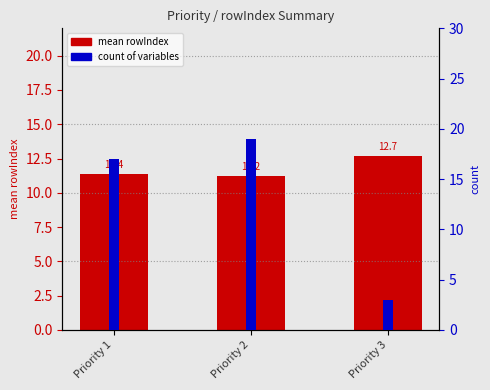

Are the bars grouped side by side (vs. stacked)?

Yes